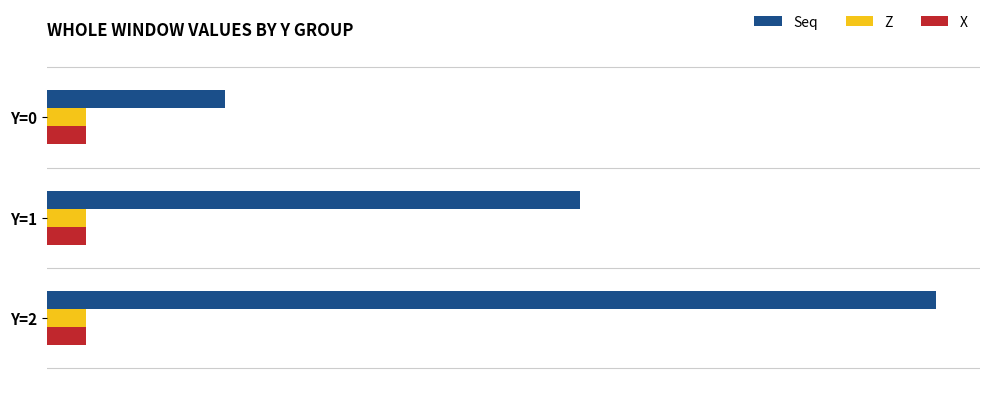

What is the average value of the X series?

0.2